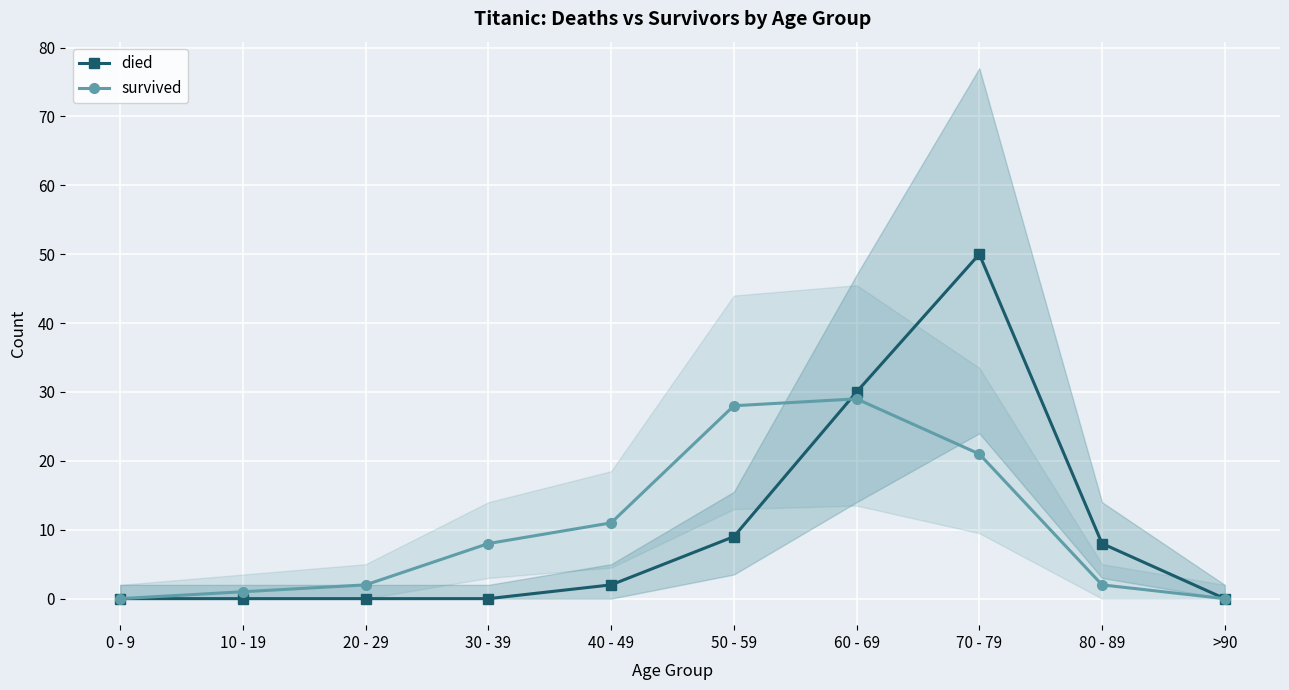

What is the sum of the survived values at >90 and 30 - 39?

8